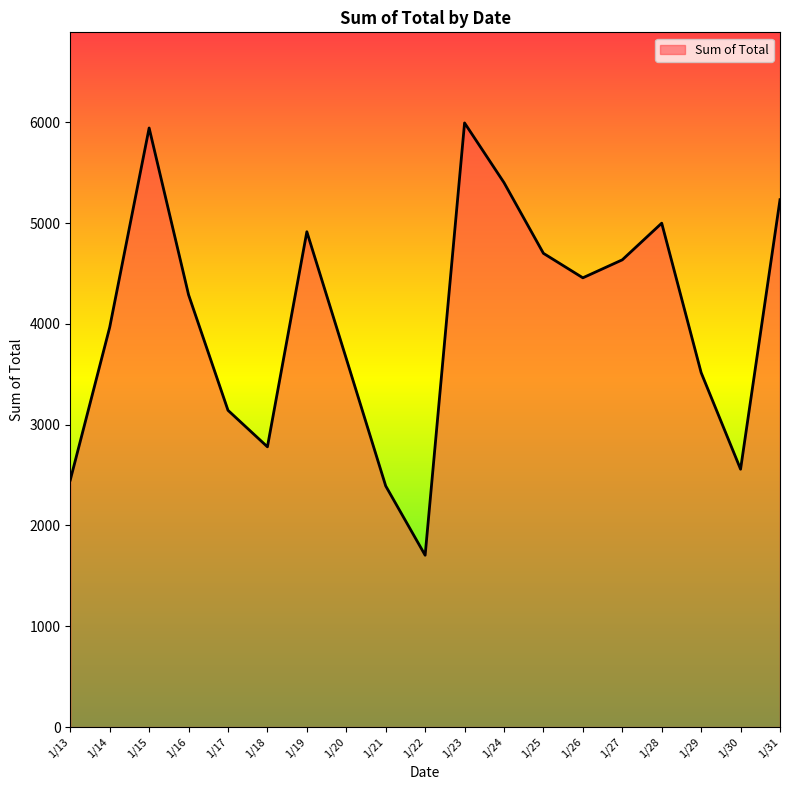

Does the chart have visible grid lines?

No